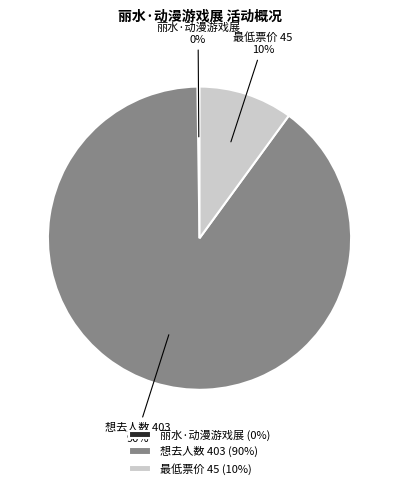

What percentage is the 最低票价 45 slice, to the nearest percent?

10%